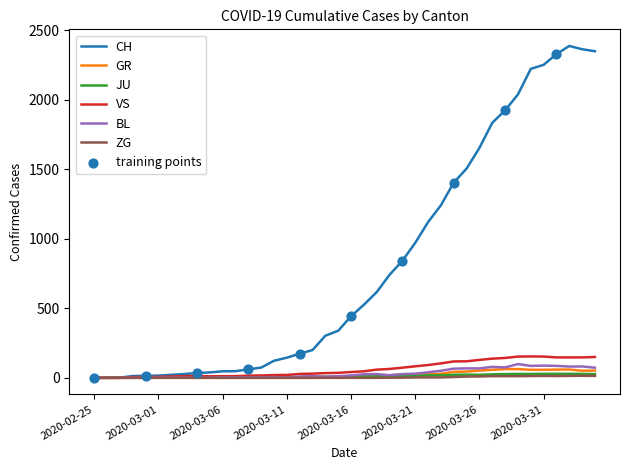

Which series has the widest spread of values?

CH